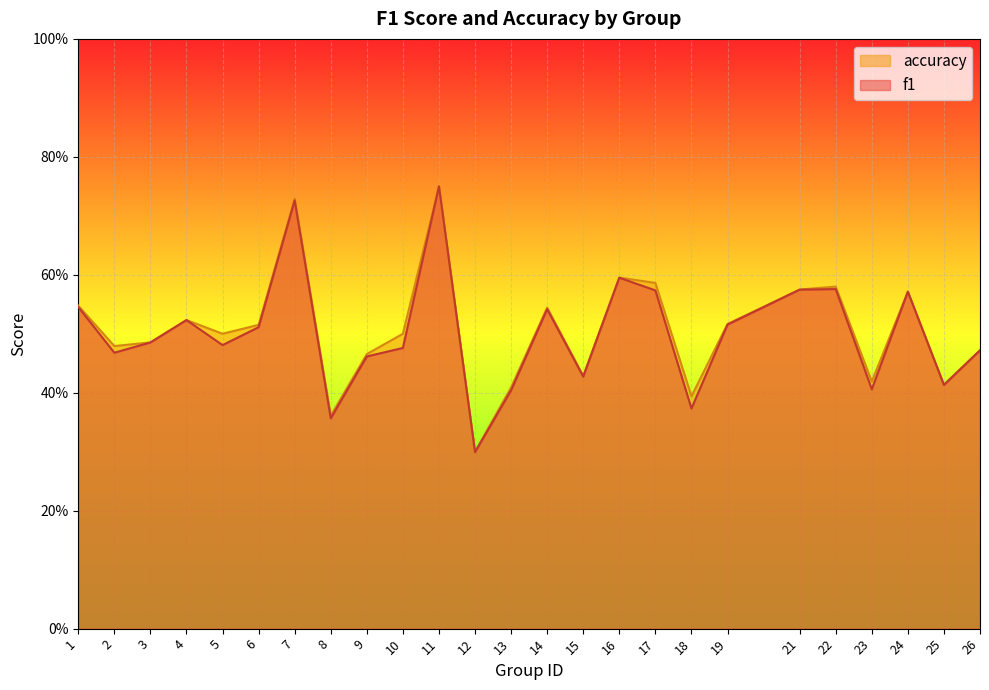

Which series changed the most between 6 and 18?

f1